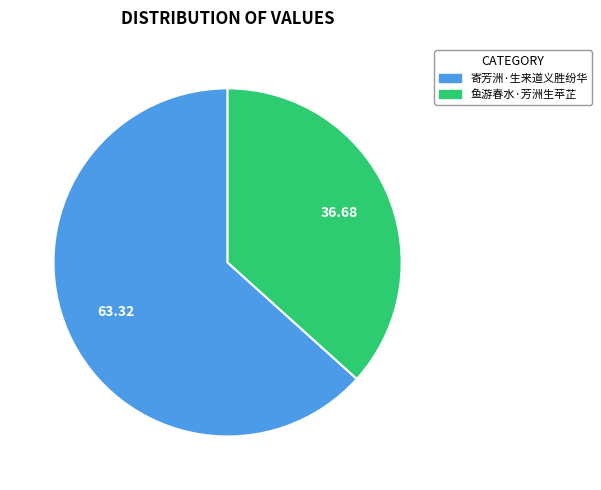

What is the majority slice?

寄芳洲·生来道义胜纷华